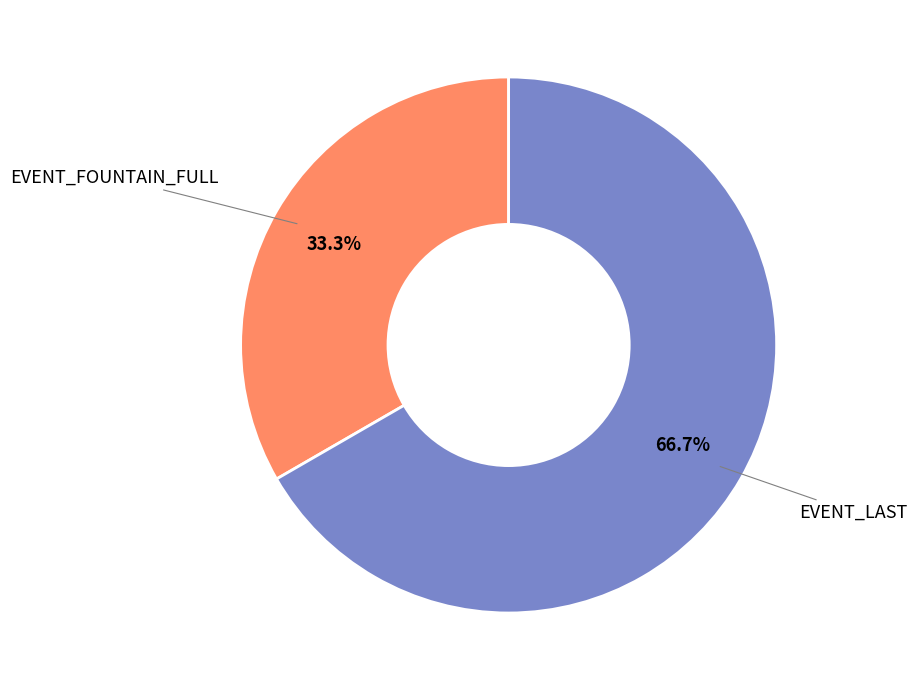

What percentage is NOT represented by EVENT_FOUNTAIN_FULL?

66.7%